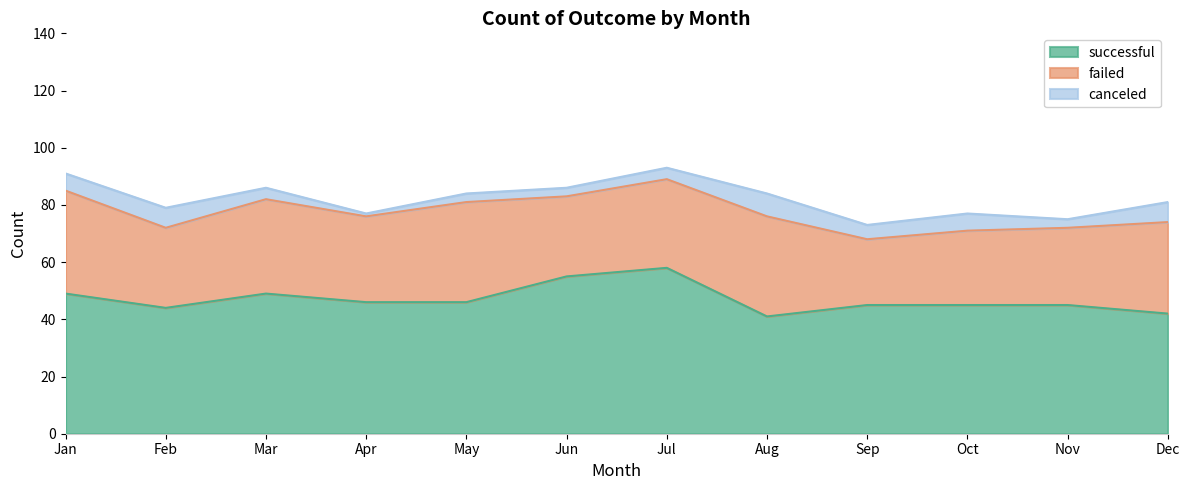

Which series has the widest spread of values?

successful